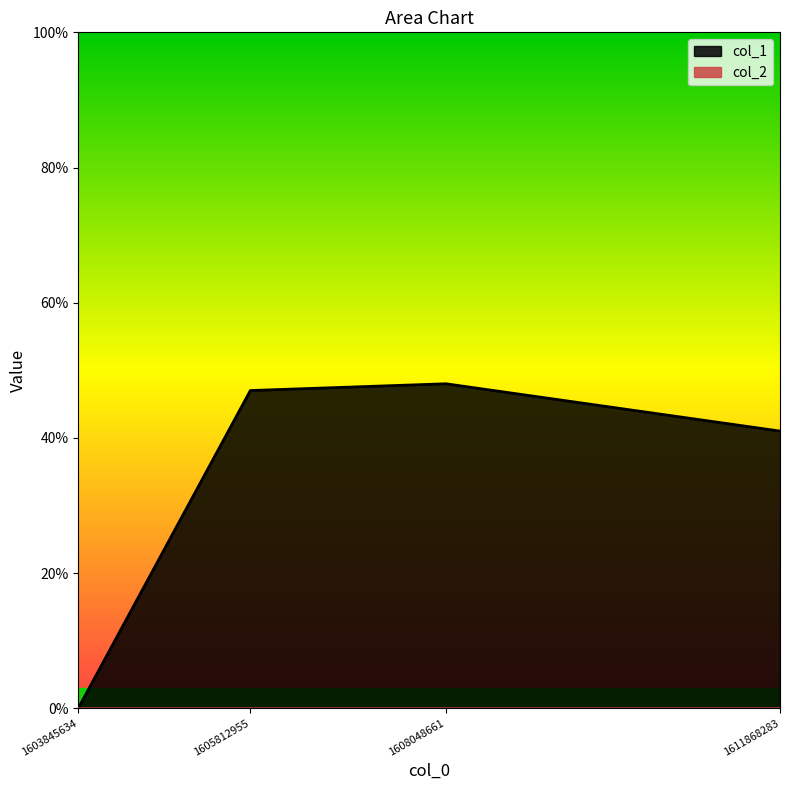

Which category has the highest value across all series?

1608048661